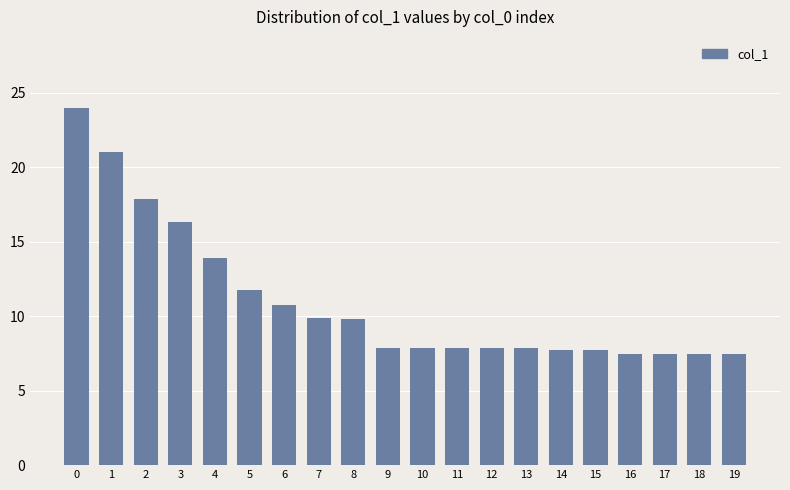

What is the change in value from 4 to 12?

-6.1